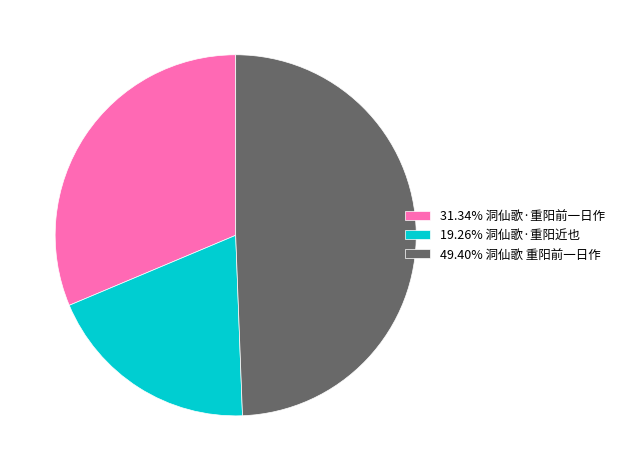

Is there any slice that represents more than half of the pie?

No